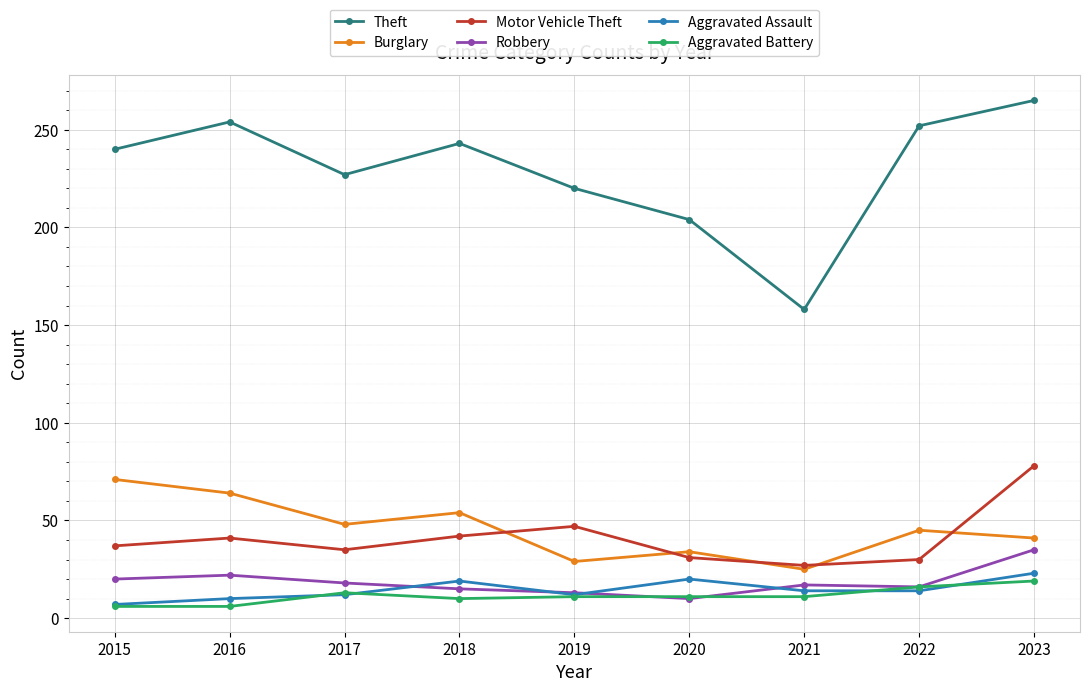

Is the value of Aggravated Battery at 2023 greater than the value of Theft at 2015?

No